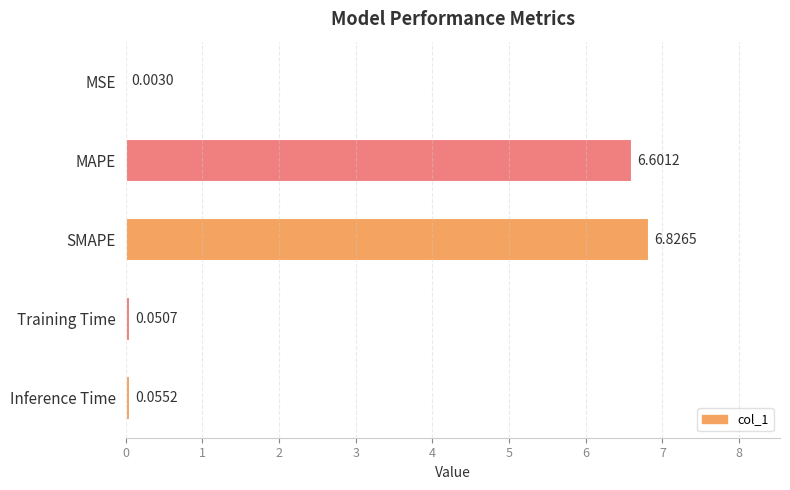

Are the bars horizontal?

Yes